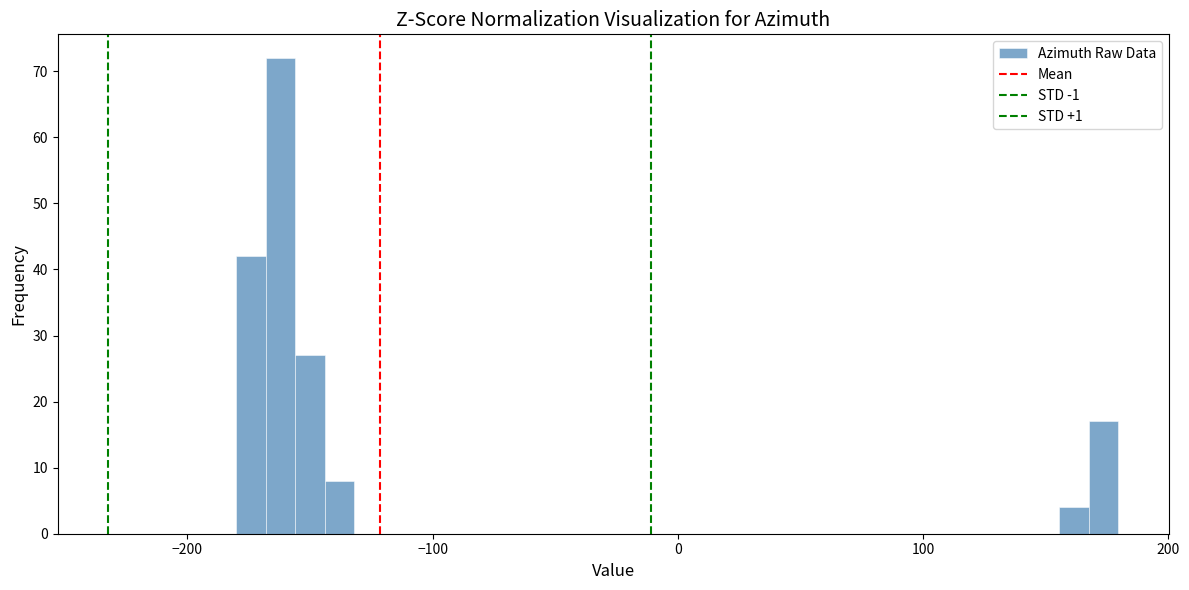

Read against the x-axis, roughly where is the centre of the tallest bar?

-160